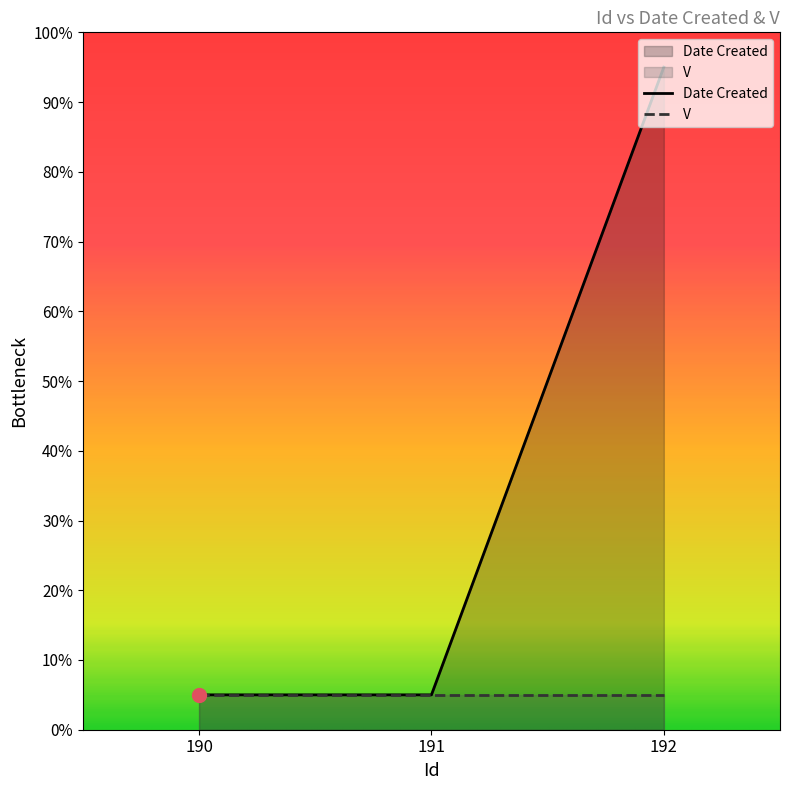

Reading left to right, list all the values displayed in this chart.

190=5	191=5	192=95